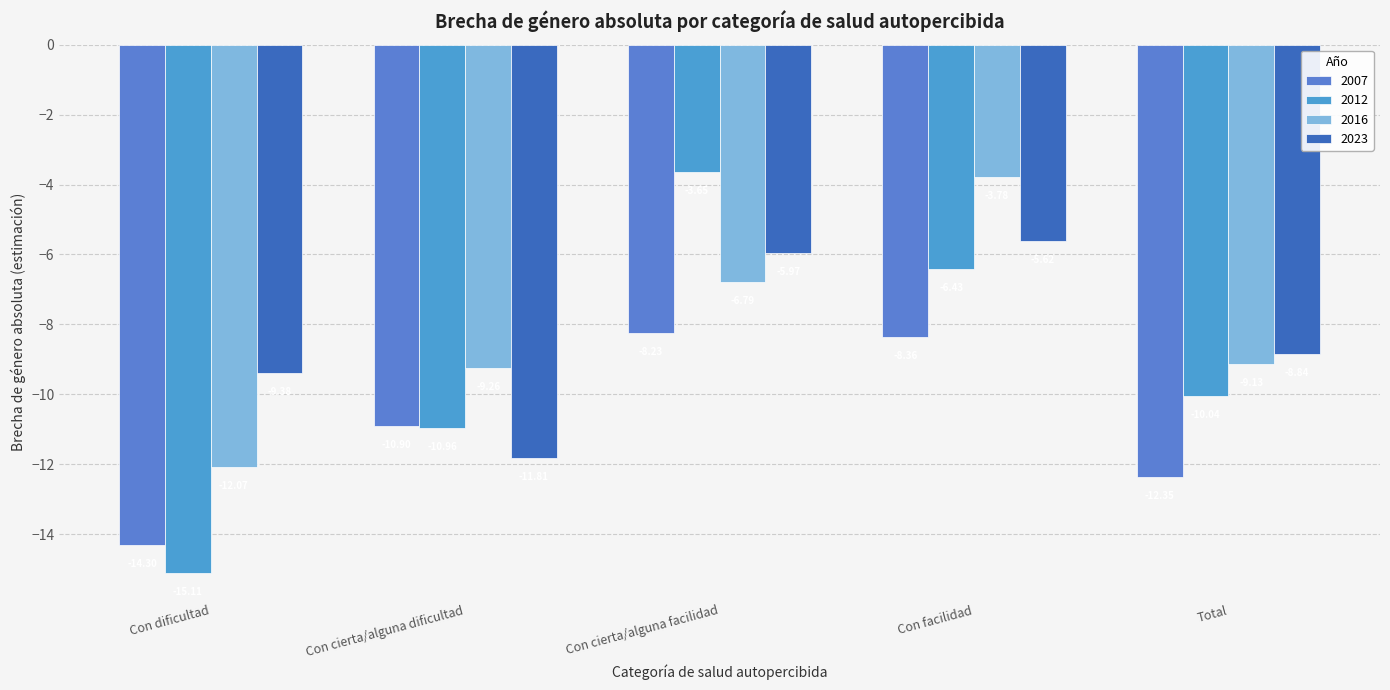

What is the value of the 2023 bar at the 2nd from the left?

-11.8